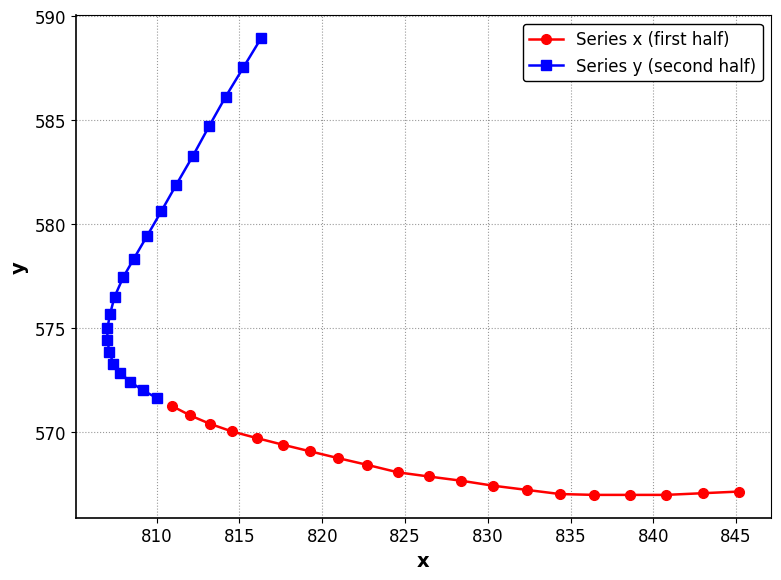

True or false: Series y (second half) has more than 1 interior local peaks.

False